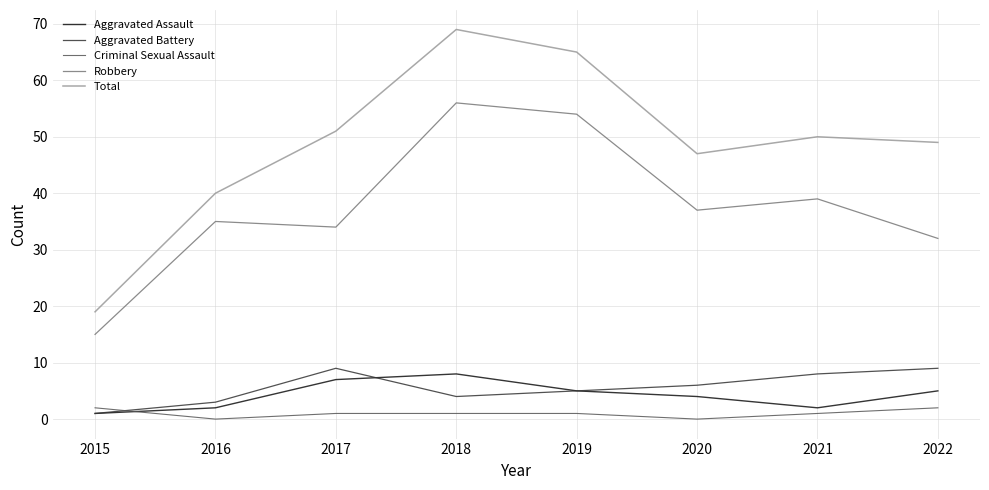

Reading left to right, transcribe all the data shown in this chart.

Aggravated Assault: 1	2	7	8	5	4	2	5
Aggravated Battery: 1	3	9	4	5	6	8	9
Criminal Sexual Assault: 2	0	1	1	1	0	1	2
Robbery: 15	35	34	56	54	37	39	32
Total: 19	40	51	69	65	47	50	49